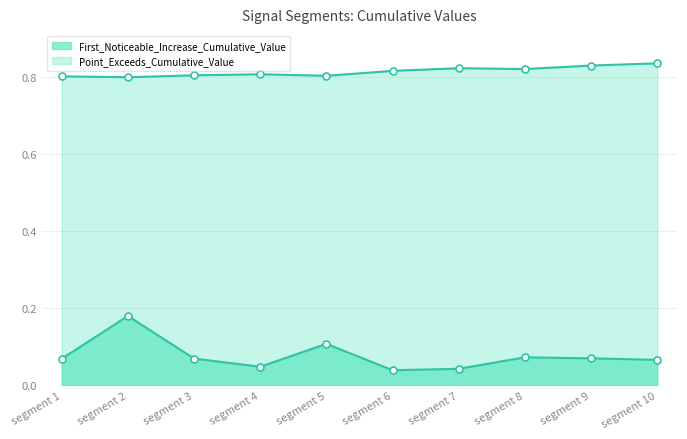

At which category is the sum across all series the highest?

segment 2